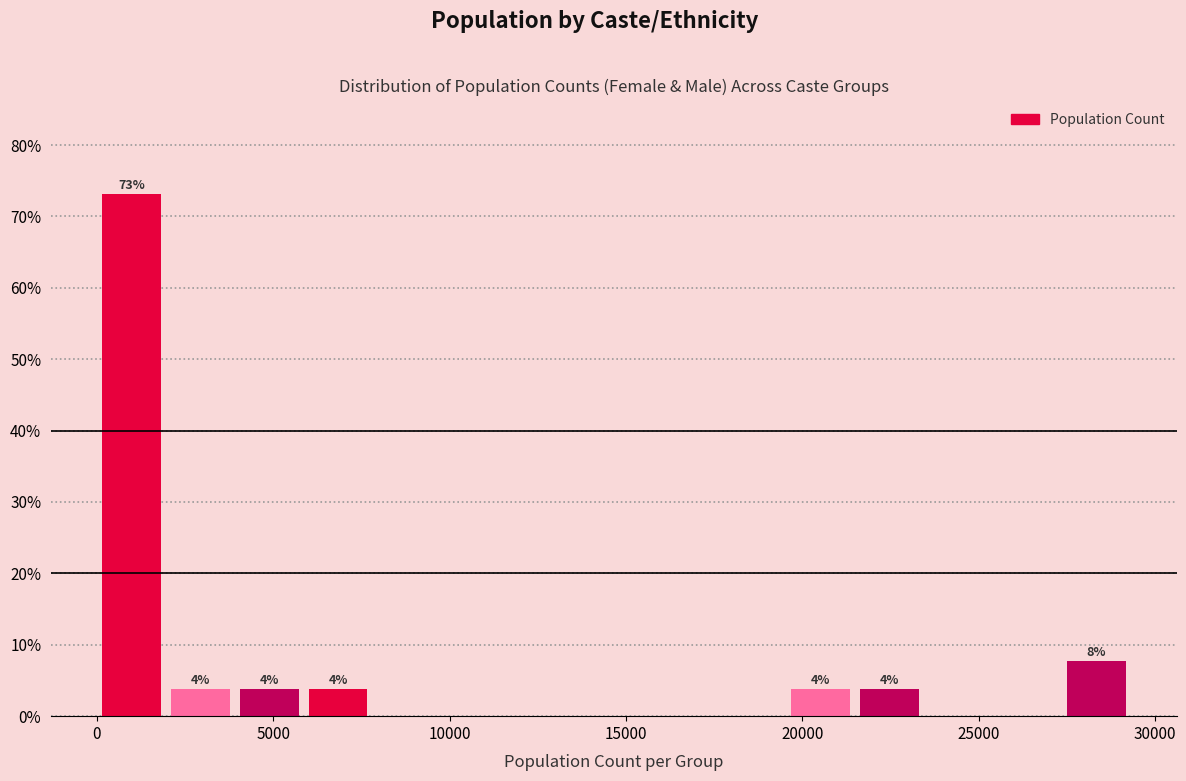

Around what value on the x-axis is the tallest bar? Give the approximate position of its centre, as read against the axis.

1000